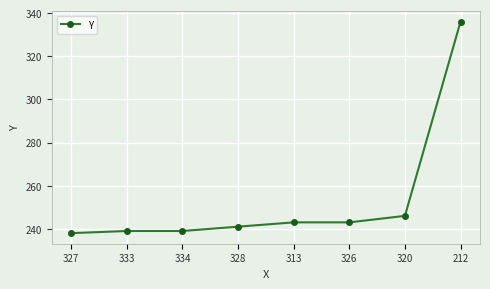

Which label corresponds to the smallest value in the chart?

327